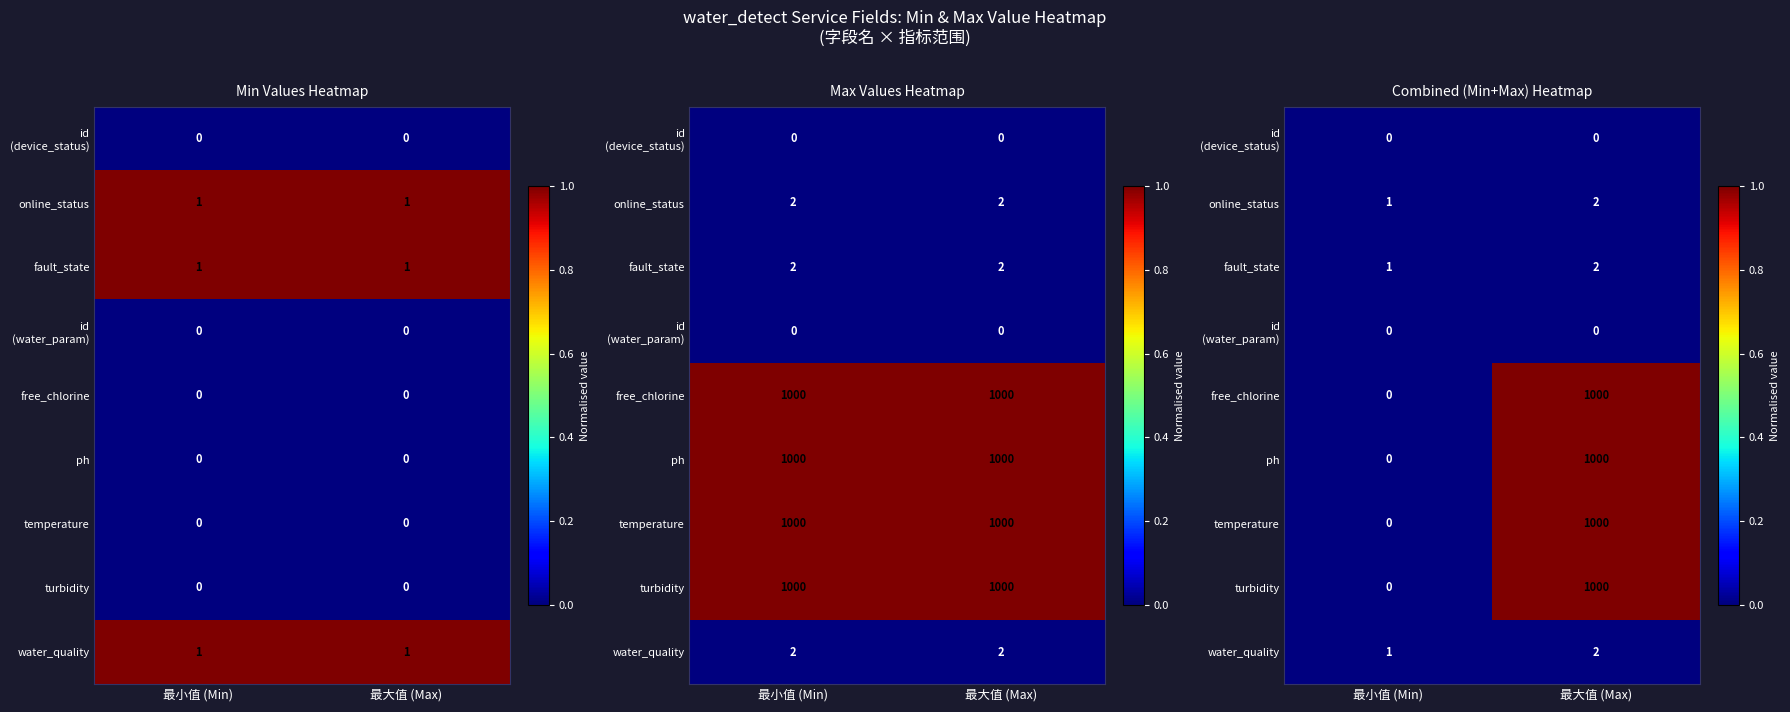

Read the temperature value at 最大值 (Max).

1.0